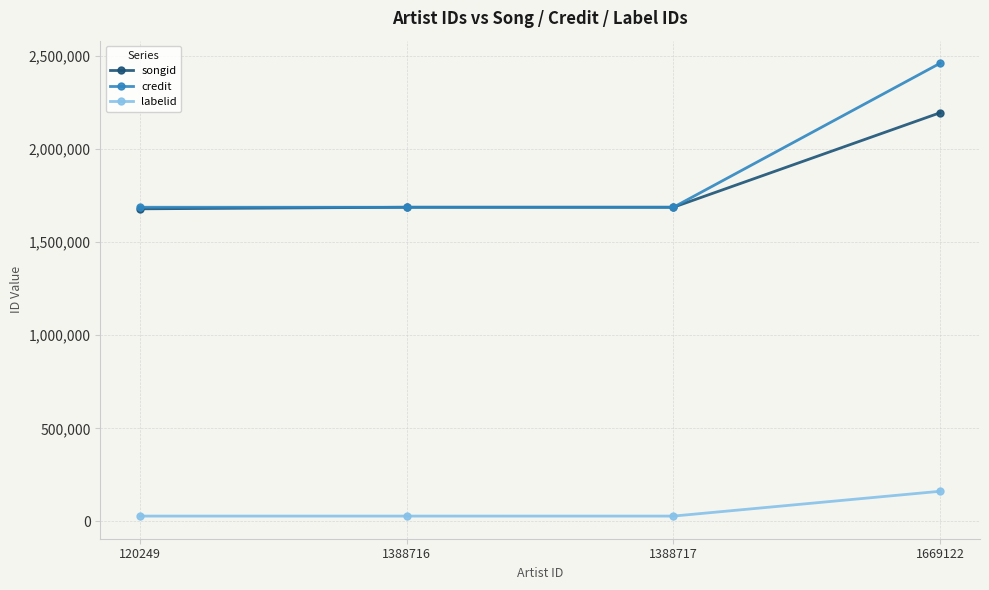

What is the total value across all series at 1388716?

3403942